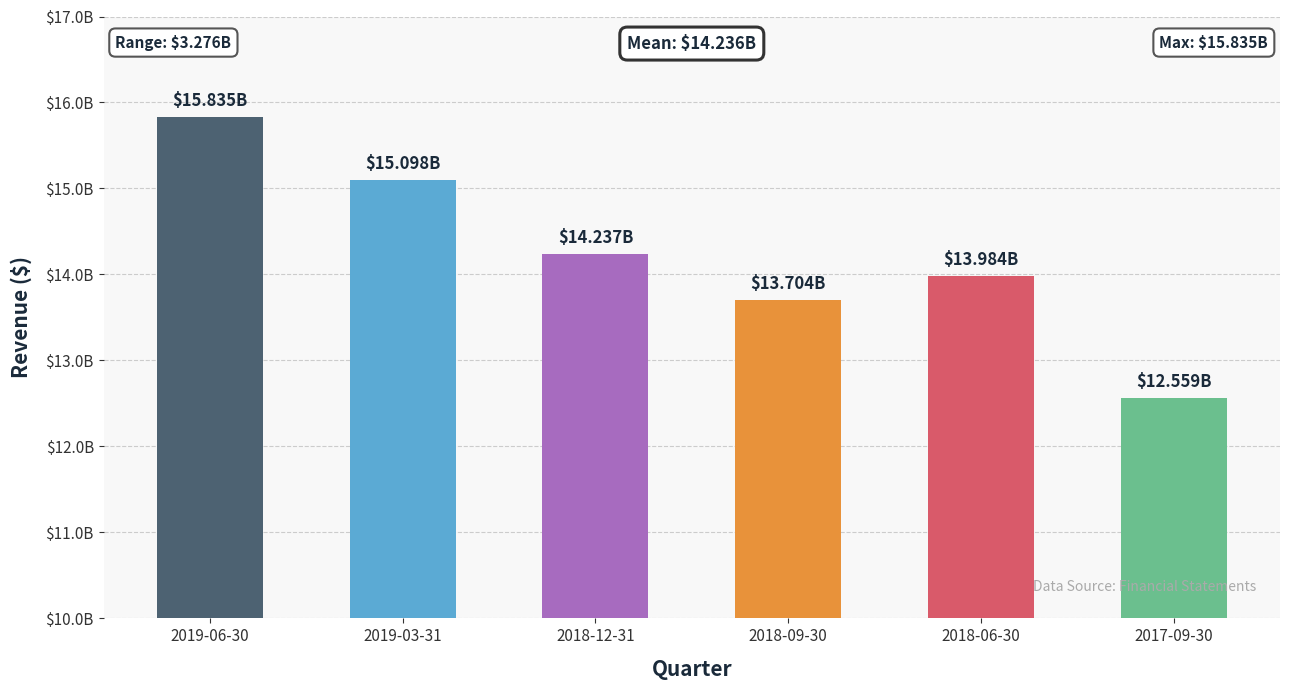

What is the average value?

14236283500